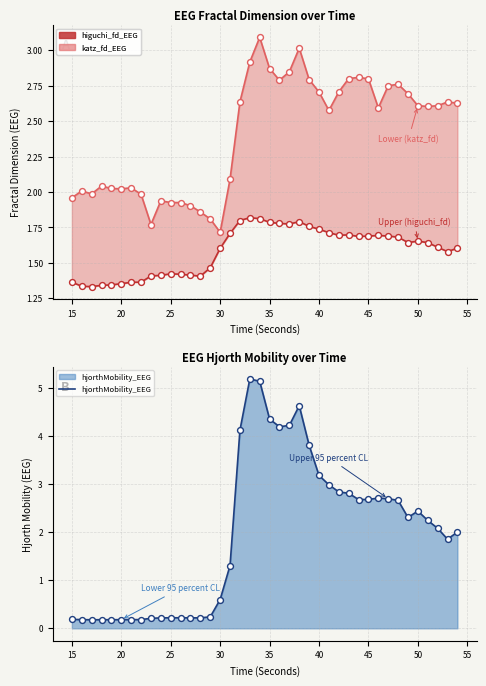

Which series has the widest spread of Y values?

hjorthMobility_EEG